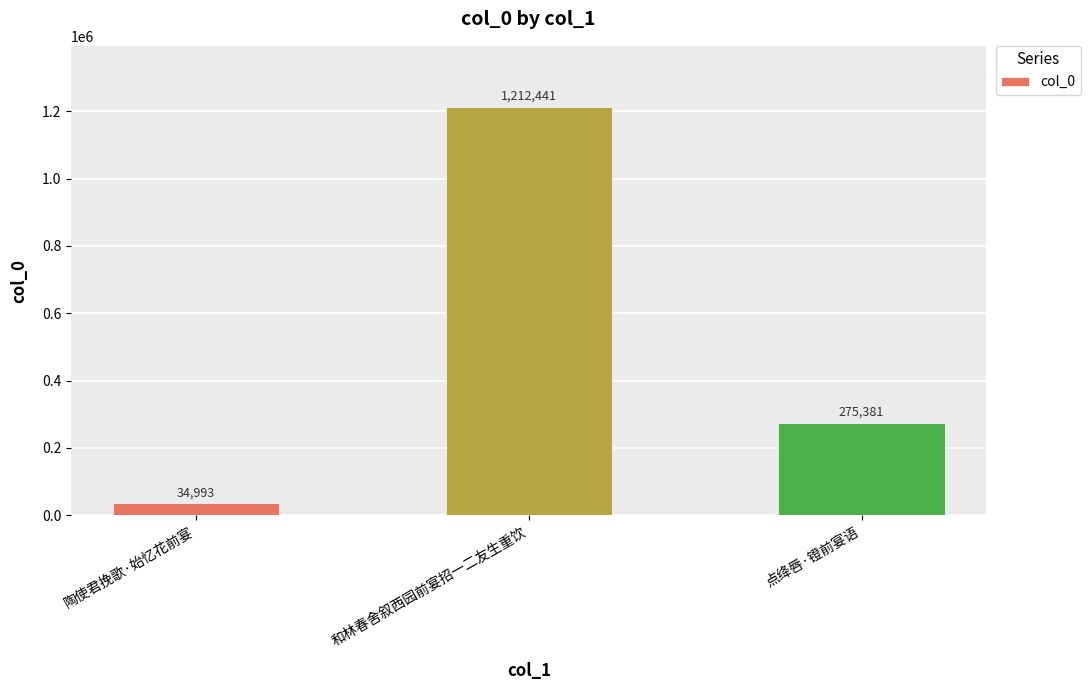

What is the label of the 2nd bar from the left?

和林春舍叙西园前宴招一二友生重饮